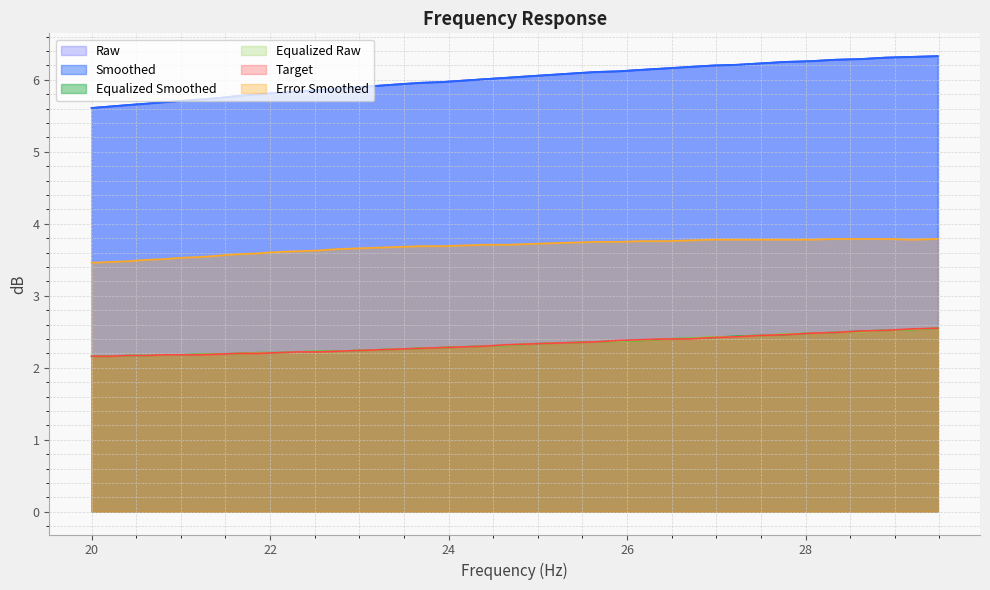

What is the label of the 39th point from the left?

29.19